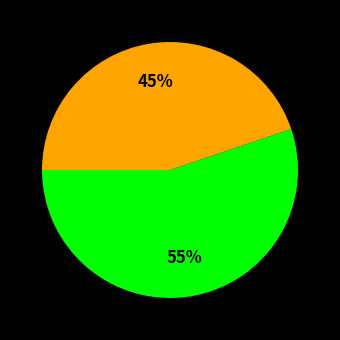

To the nearest percent, what is the average slice percentage?

50%